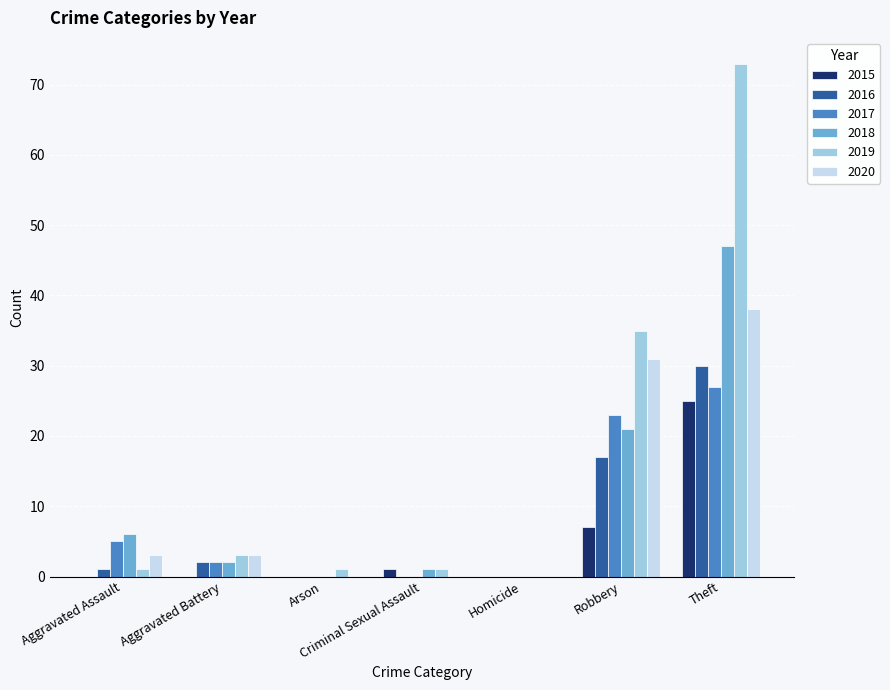

Which series changed the most between Homicide and Theft?

2019